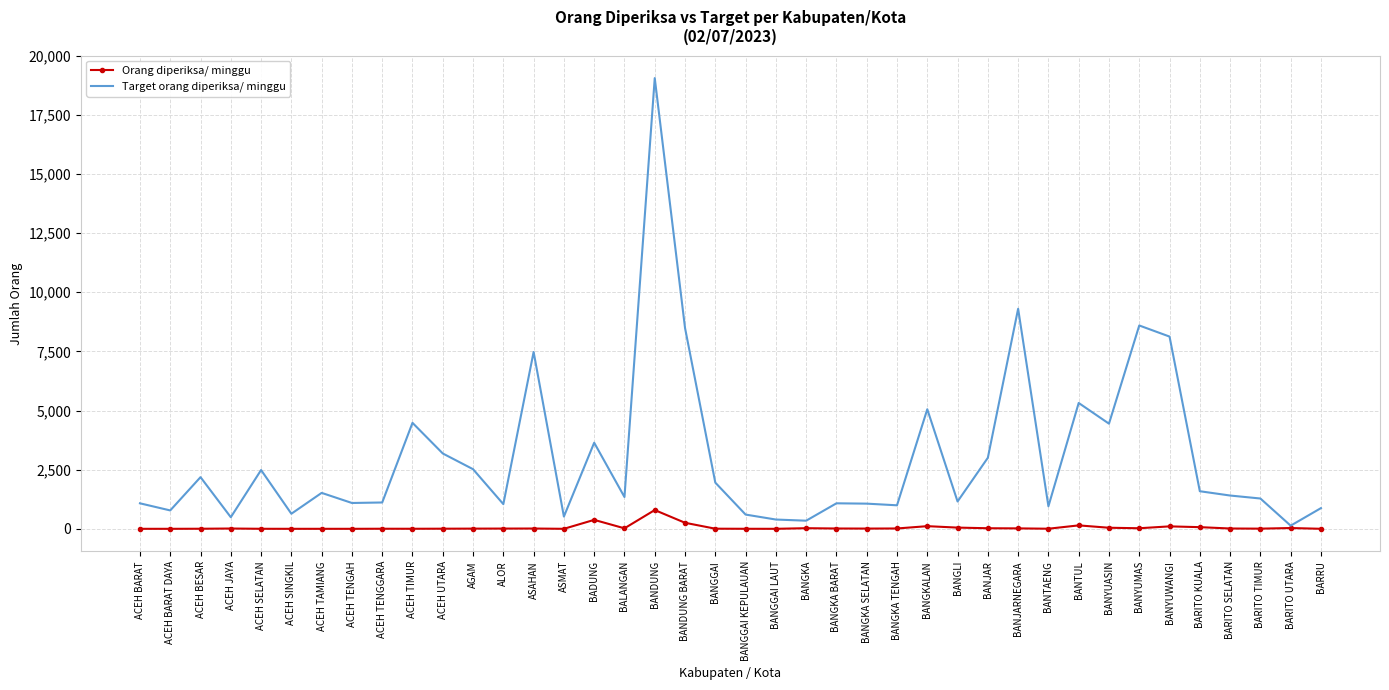

Count the number of categories in the chart.

40